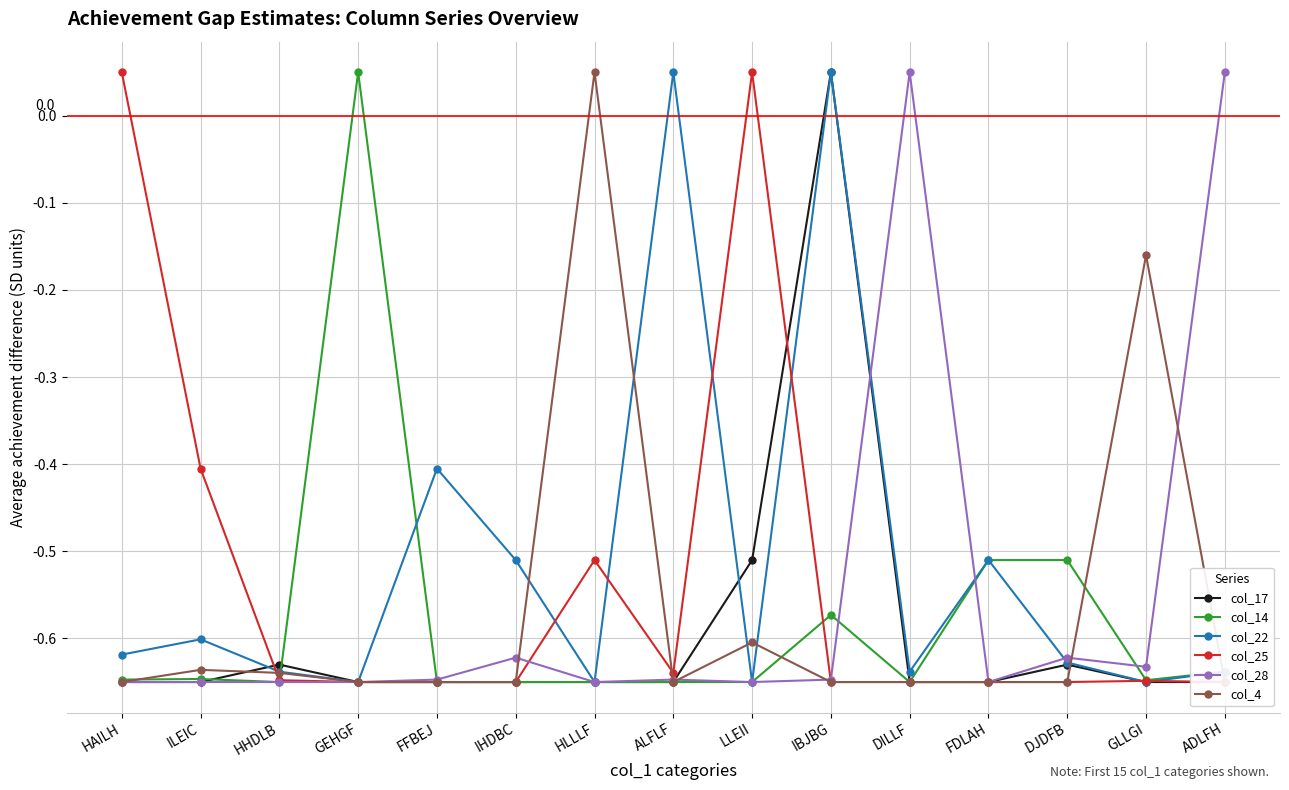

Is it true that col_4 equals -0.7 at IBJBG?

True